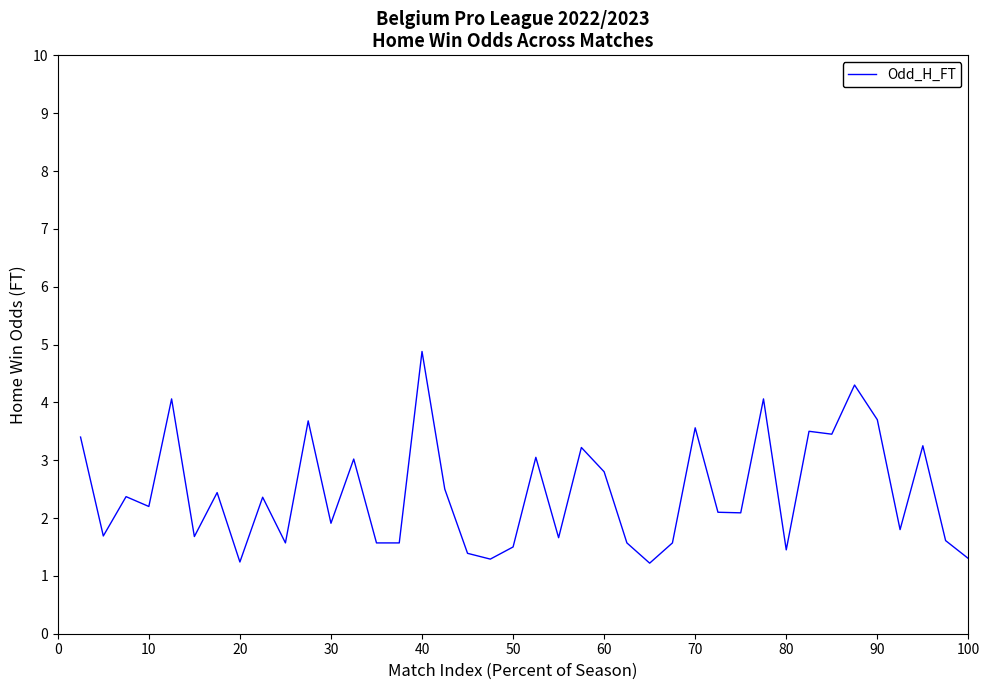

What is the difference between the maximum and minimum values?

3.7